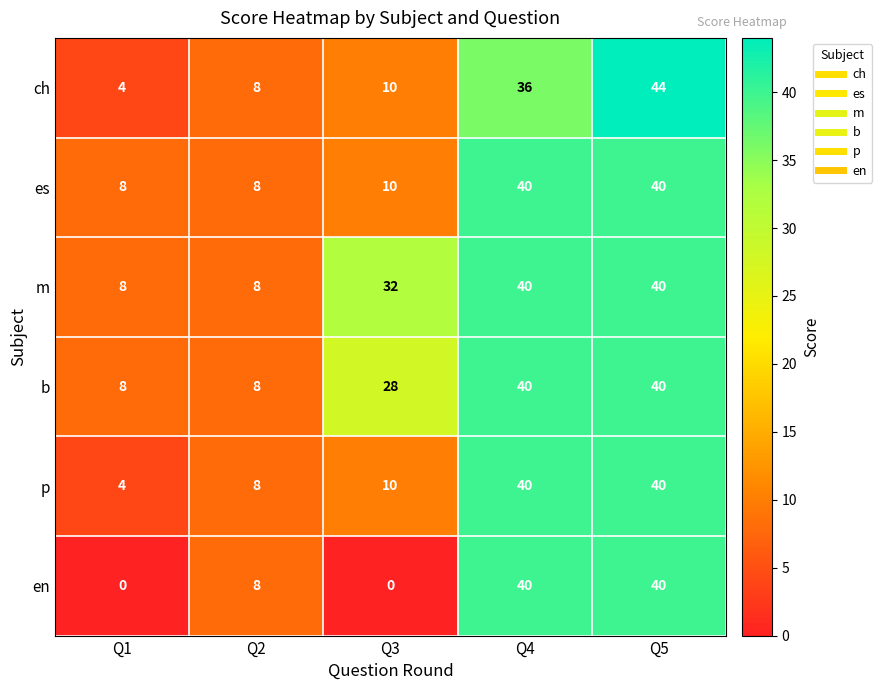

Which category has the highest value across all series?

Q5